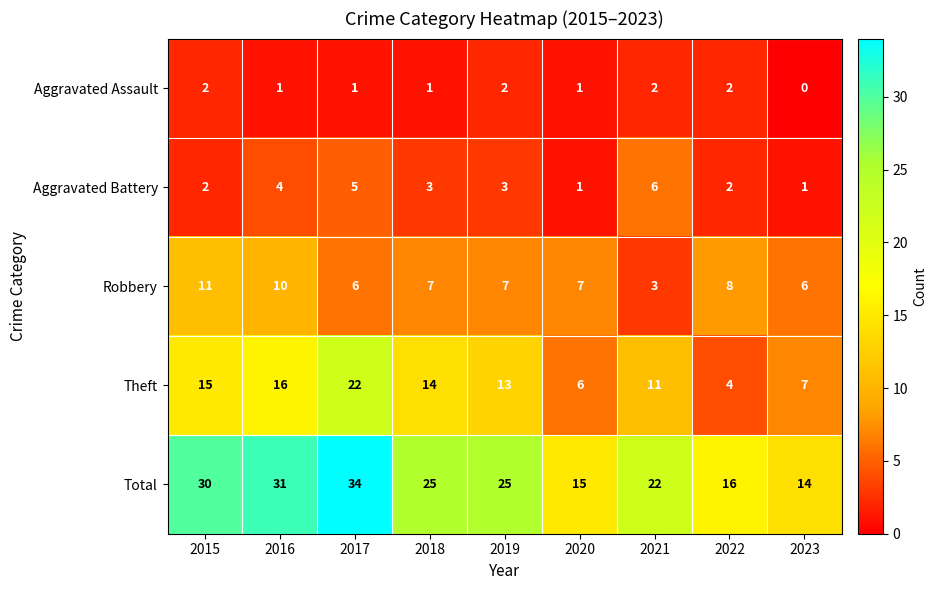

At which category does the chart reach its minimum across all series?

2023